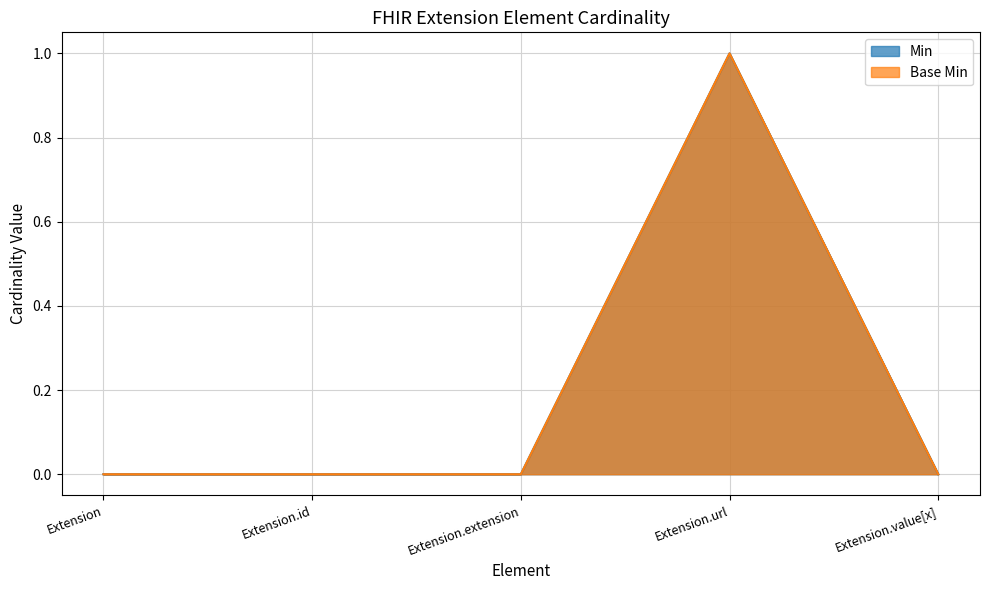

What is the label of the 3rd point from the left?

Extension.extension